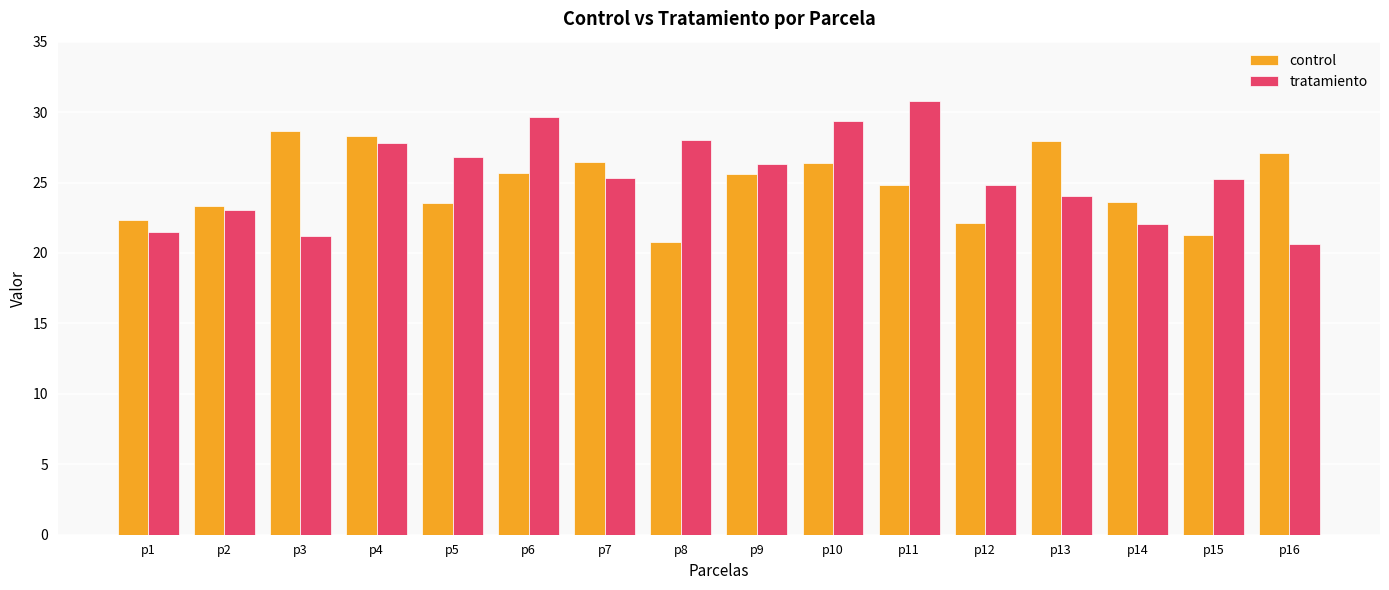

What is the sum of all control values?

398.1